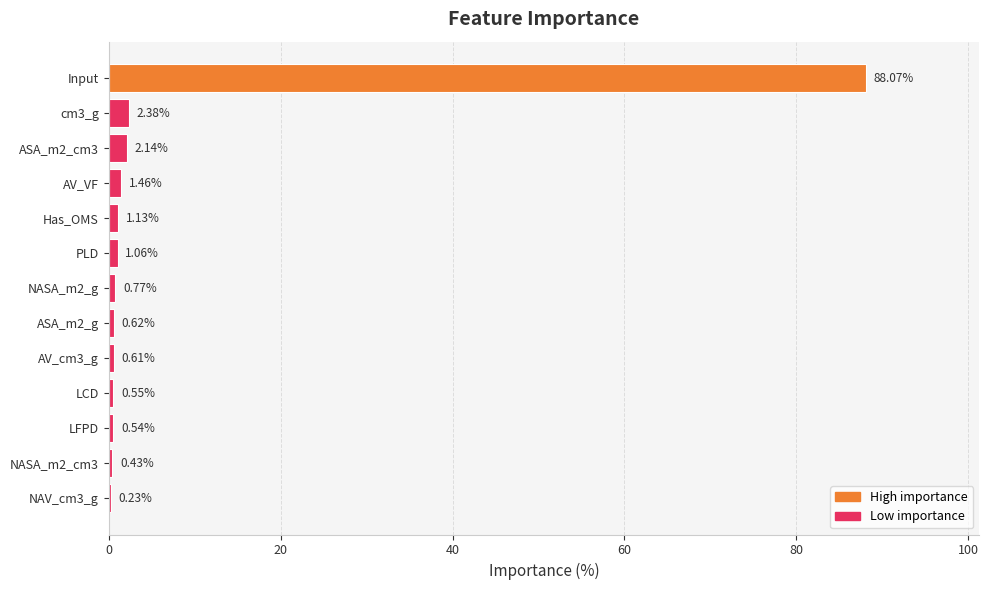

What is the sum of all values?

100.0